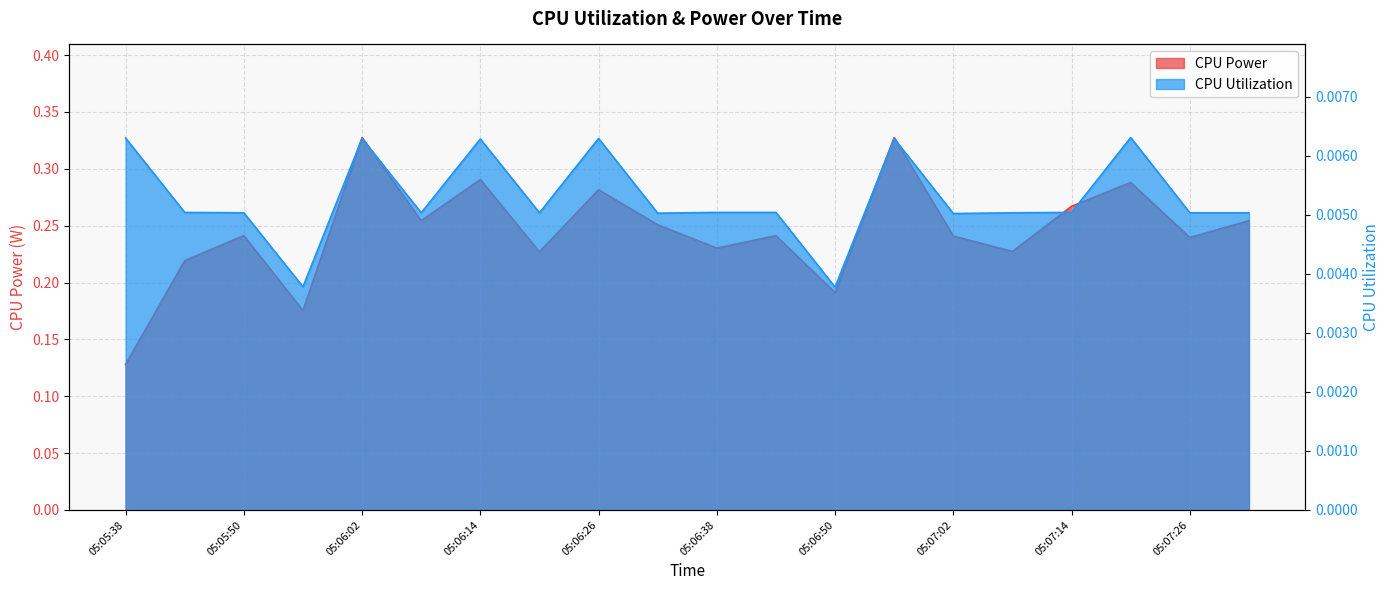

Is the value of CPU Utilization at 05:05:44 greater than the value of CPU Power at 05:05:50?

No